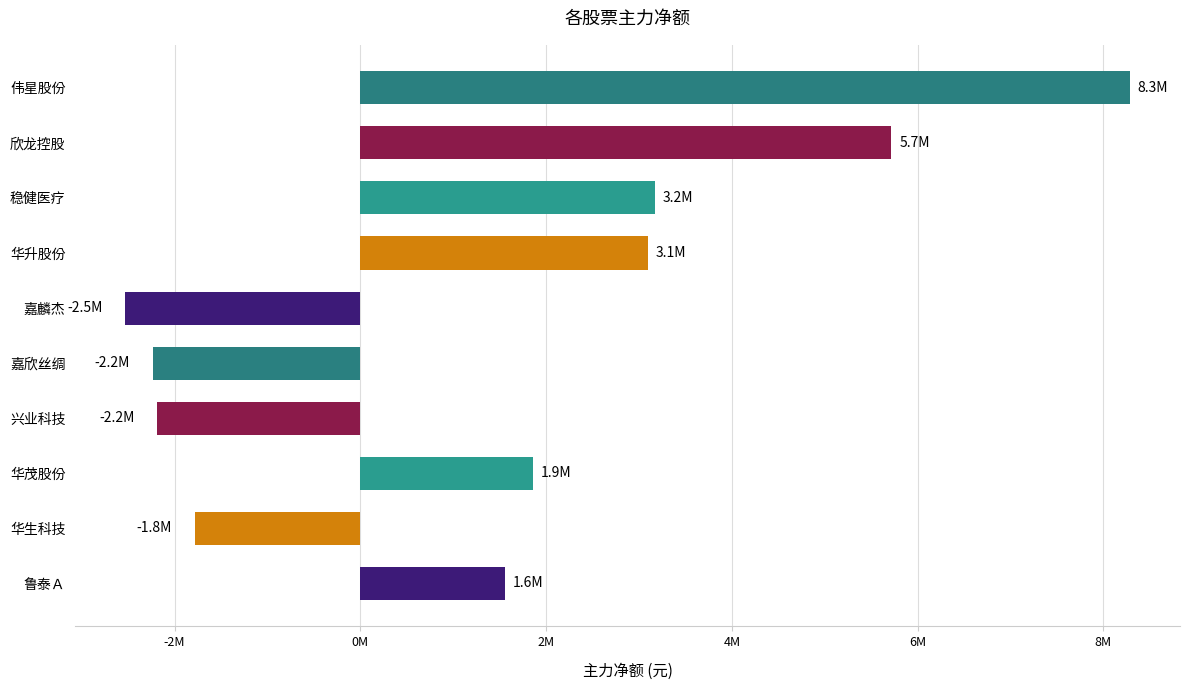

Which label corresponds to the largest value in the chart?

伟星股份